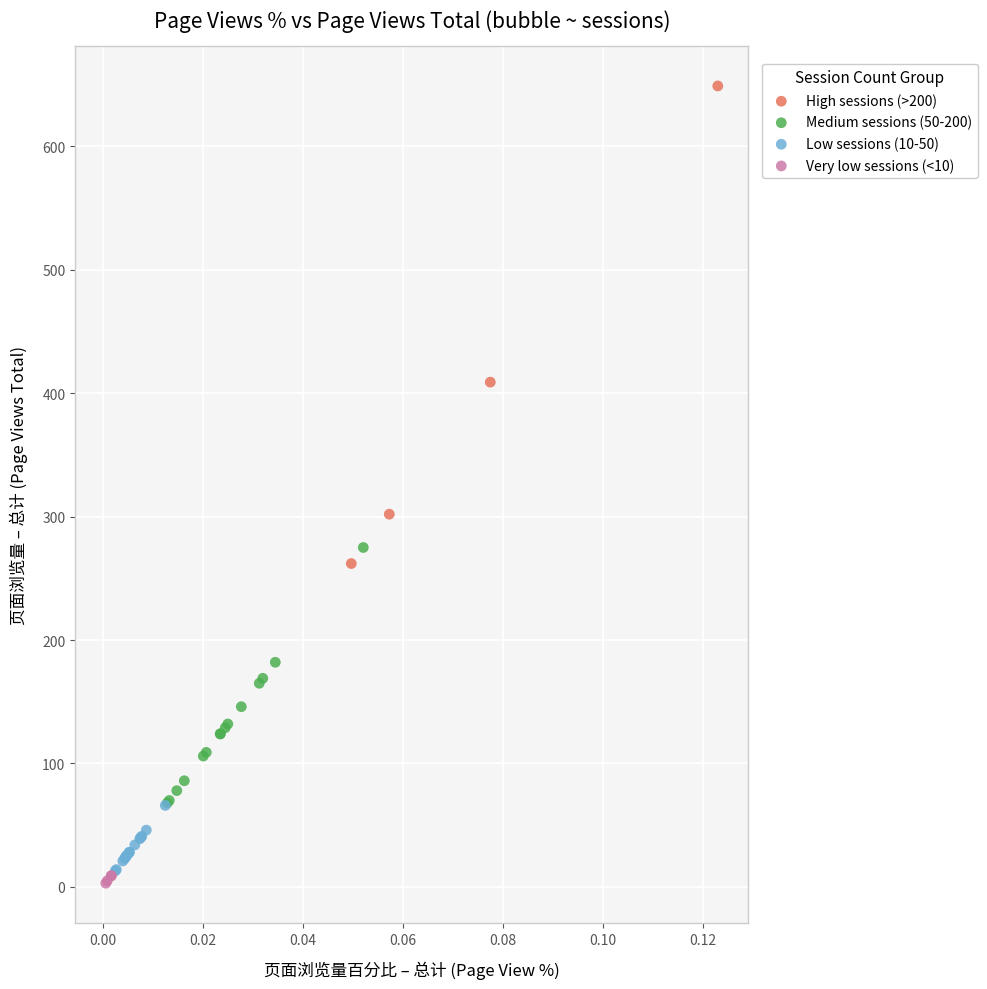

What are all the series names shown in the legend?

High sessions (>200), Medium sessions (50-200), Low sessions (10-50), Very low sessions (<10)